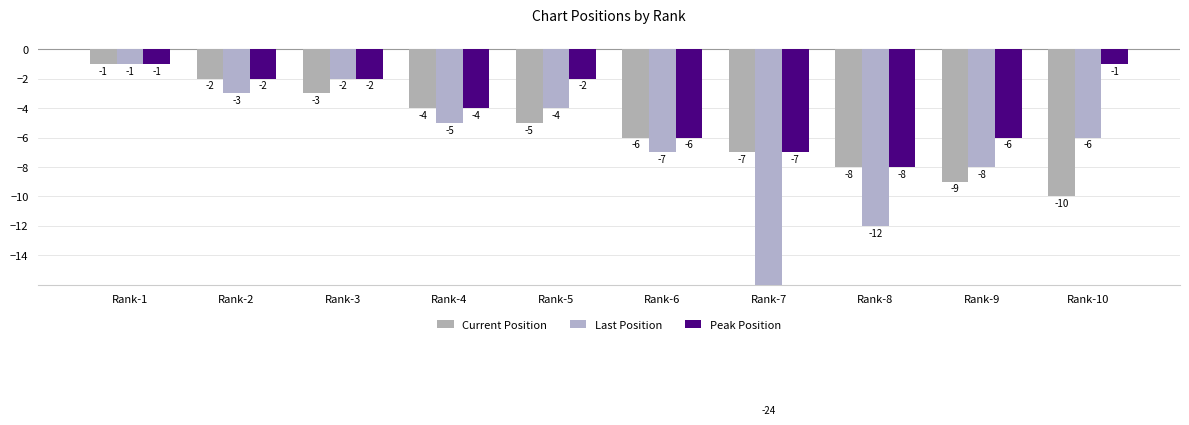

How many data points in Peak Position are above -2?

2